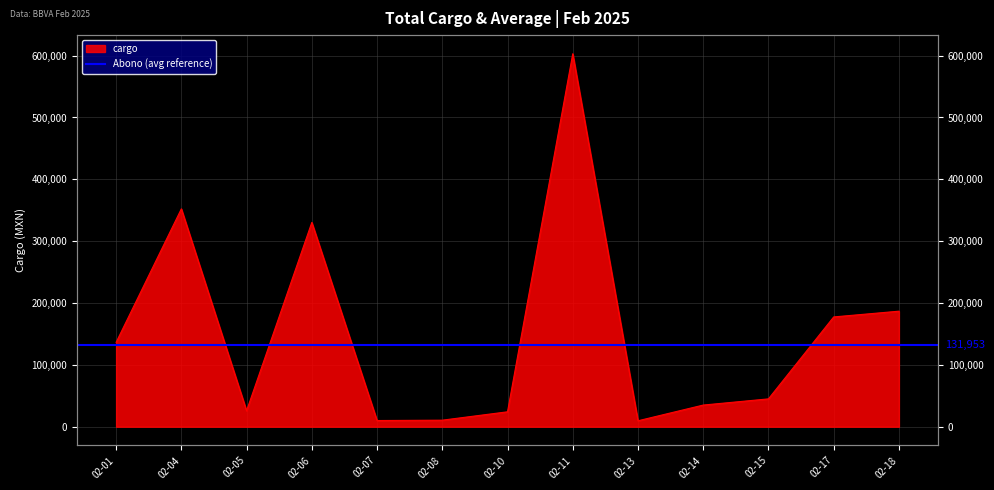

Between 02-11 and 02-17, which is larger?

02-11